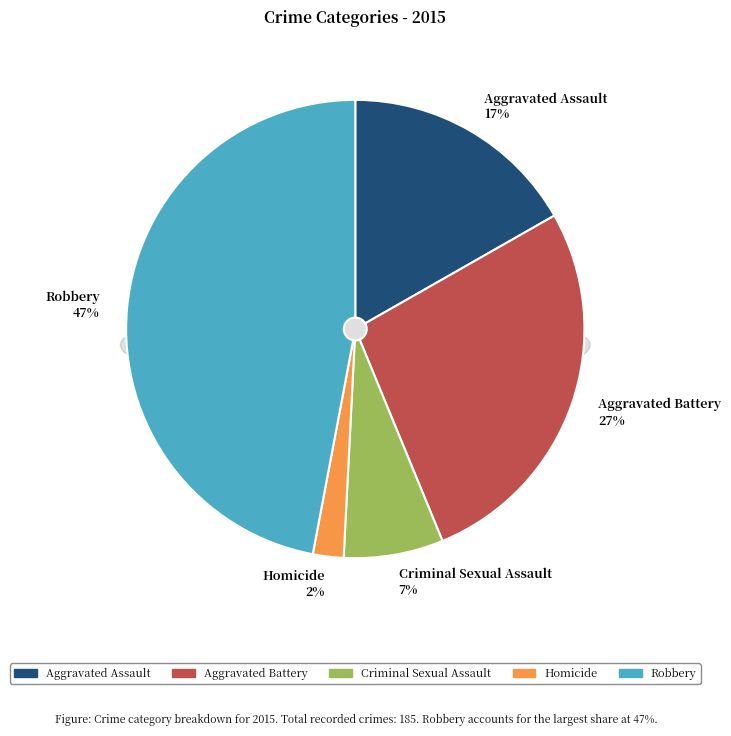

Which has a higher value, Aggravated Assault or Criminal Sexual Assault?

Aggravated Assault